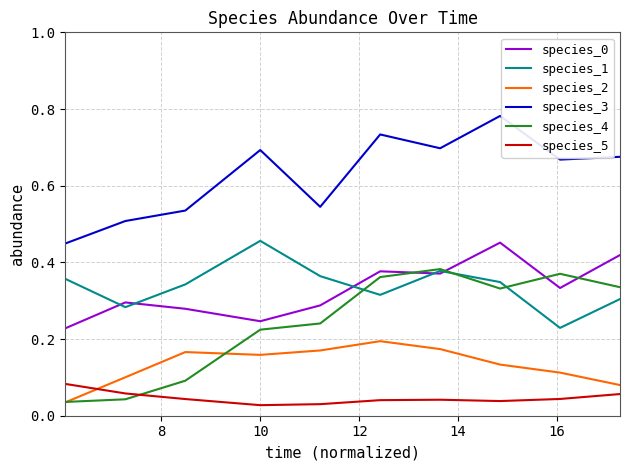

Which series has the largest total across all categories?

species_3